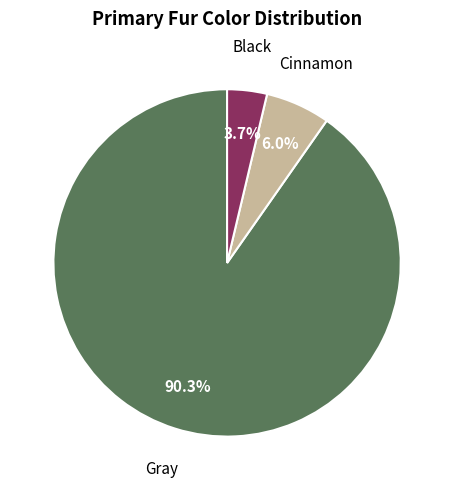

Is the sum of Gray and Black greater than half?

Yes